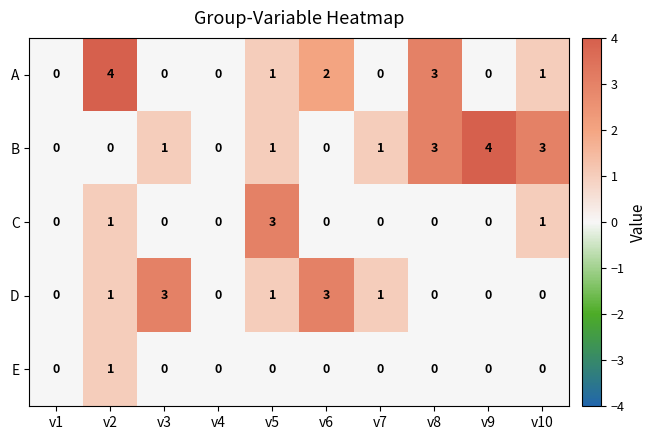

What is the sum of all C values?

5